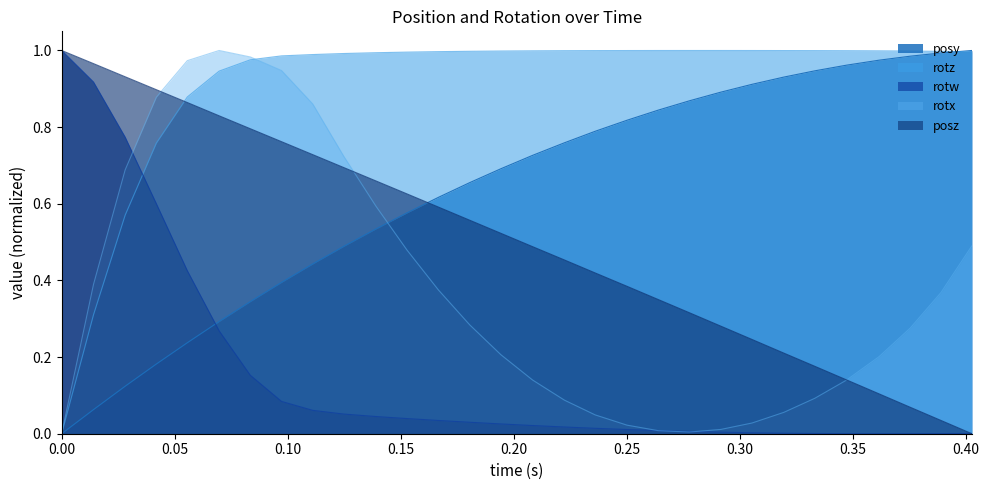

Which series has the largest total across all categories?

rotz